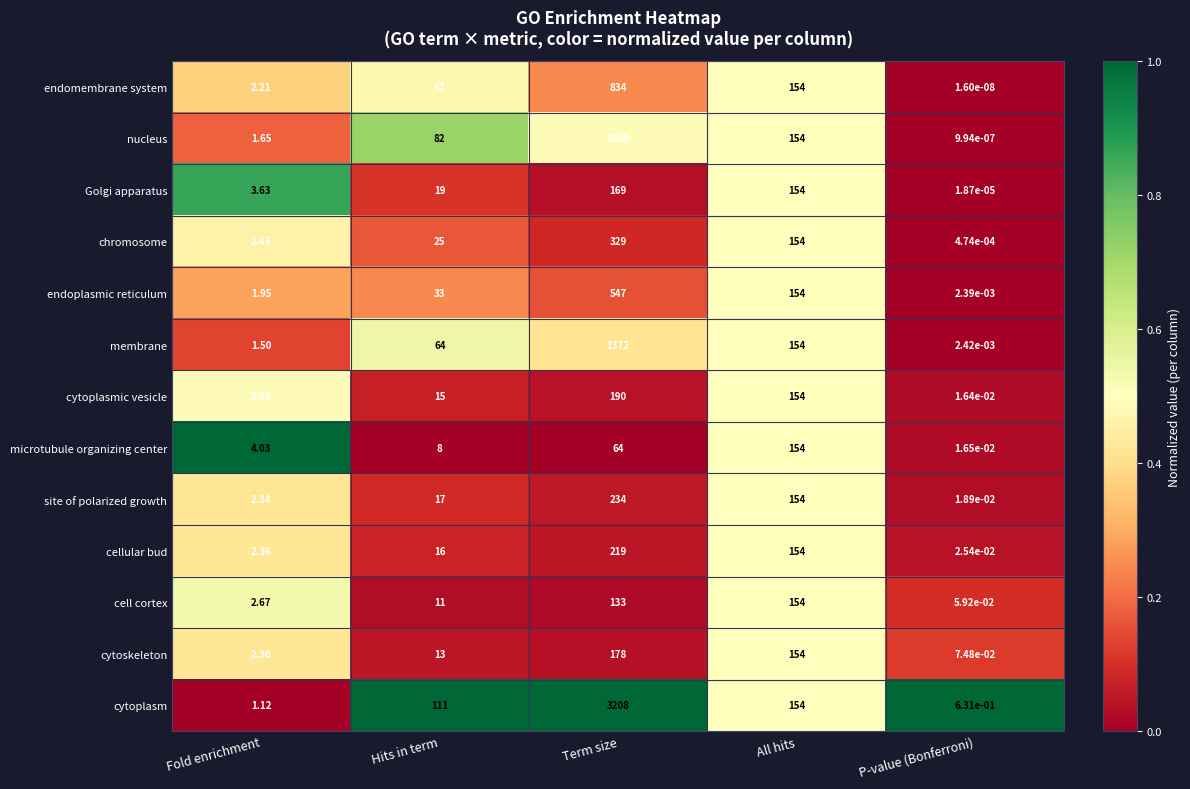

Which label corresponds to the largest value in the chart?

Term size